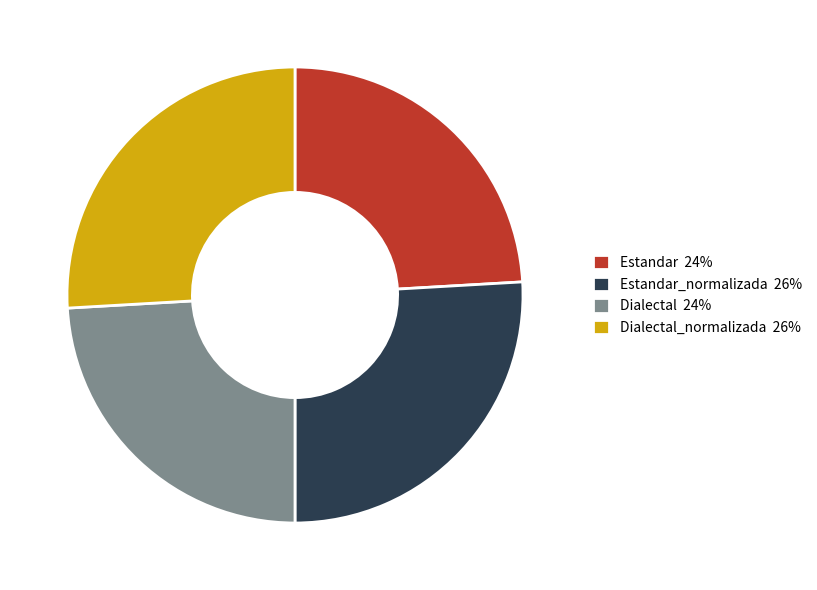

True or false: Estandar 24% accounts for 19% of the total.

False